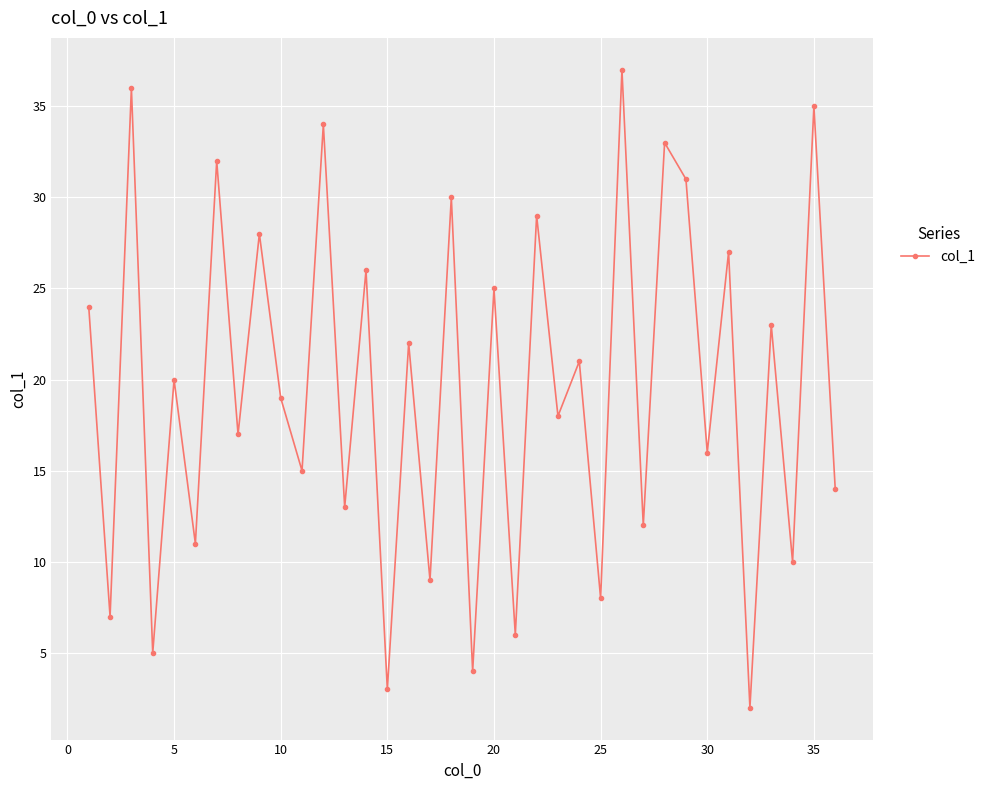

Reading left to right, extract all data points from this chart.

24	7	36	5	20	11	32	17	28	19	15	34	13	26	3	22	9	30	4	25	6	29	18	21	8	37	12	33	31	16	27	2	23	10	35	14